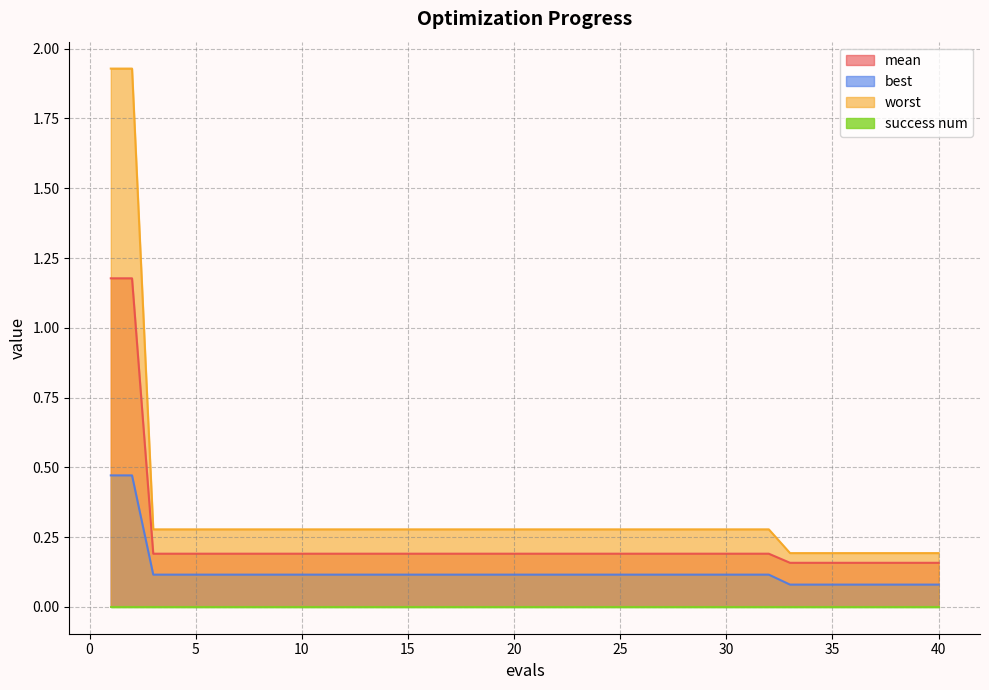

The value of worst at 19 is 0.3. True or false?

True